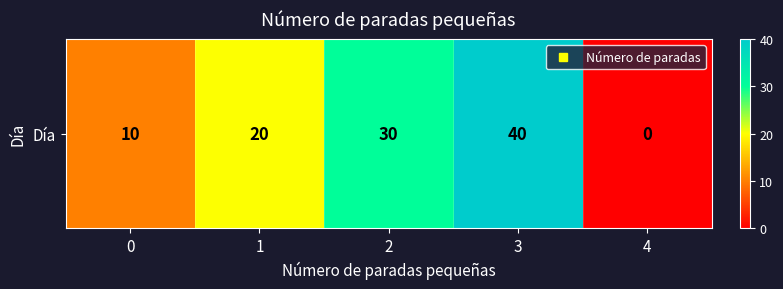

How many data points are above 20?

2